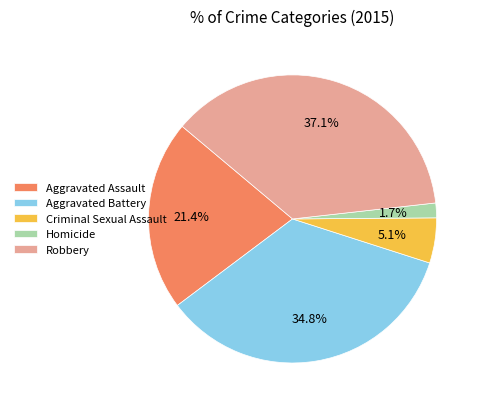

To the nearest percent, what percentage of the pie is Aggravated Battery?

35%